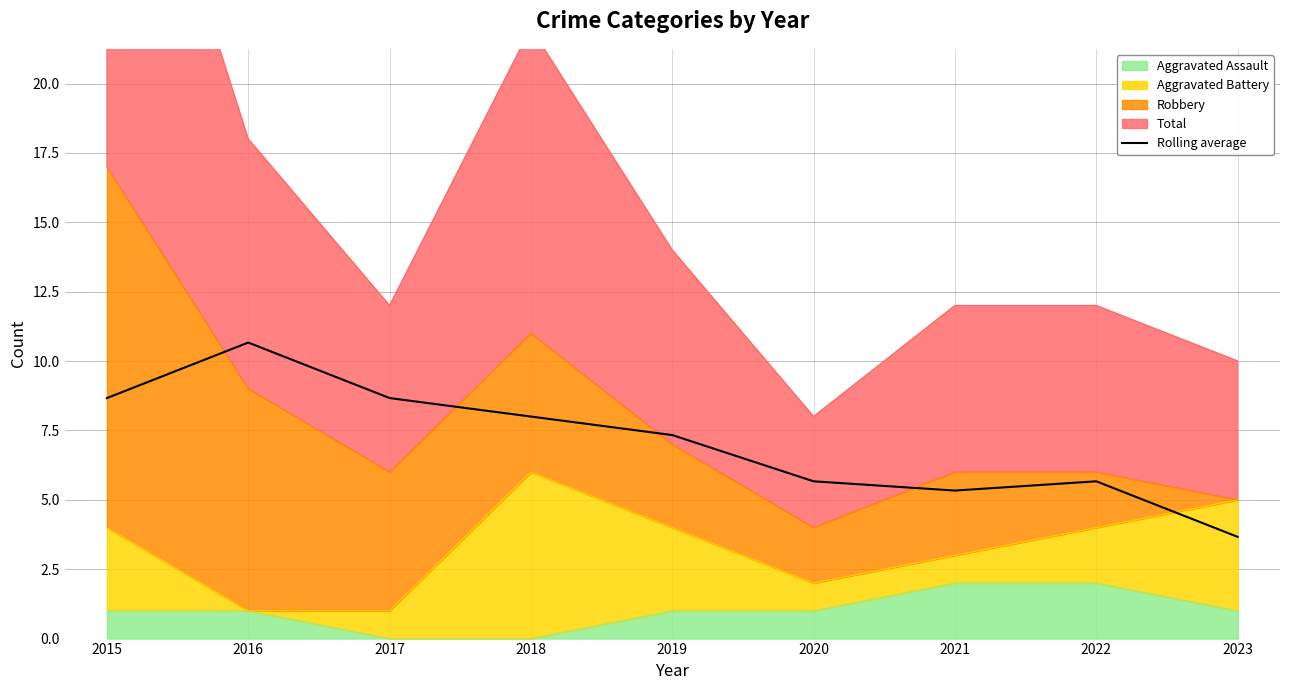

True or false: the data shows 8.7 at 2015.

True